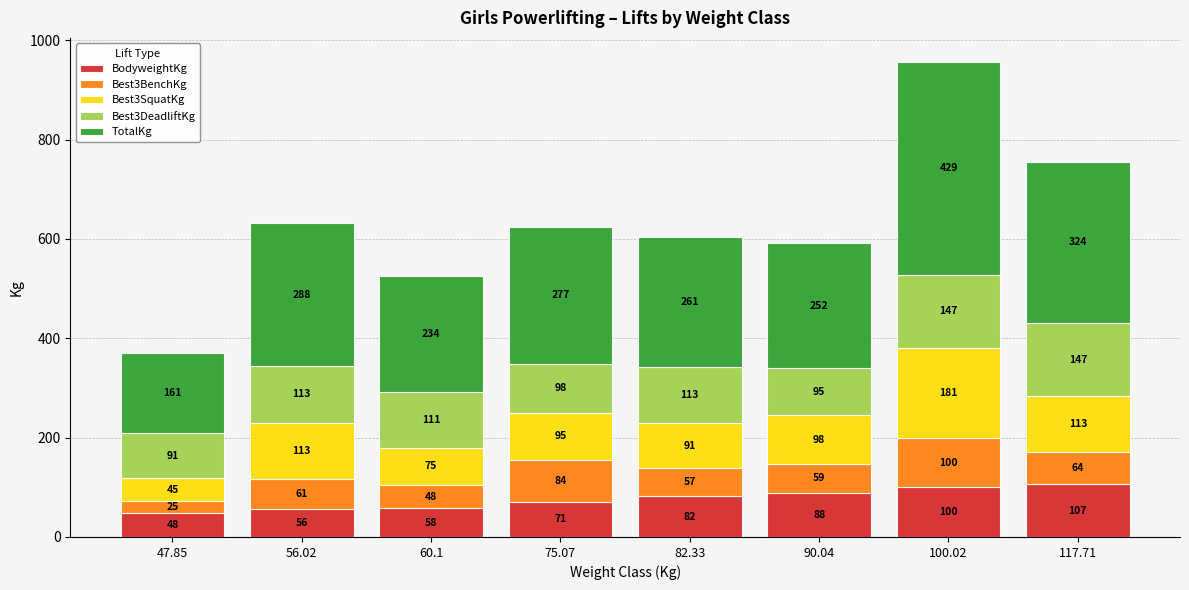

What is the lowest value of the BodyweightKg series?

47.5